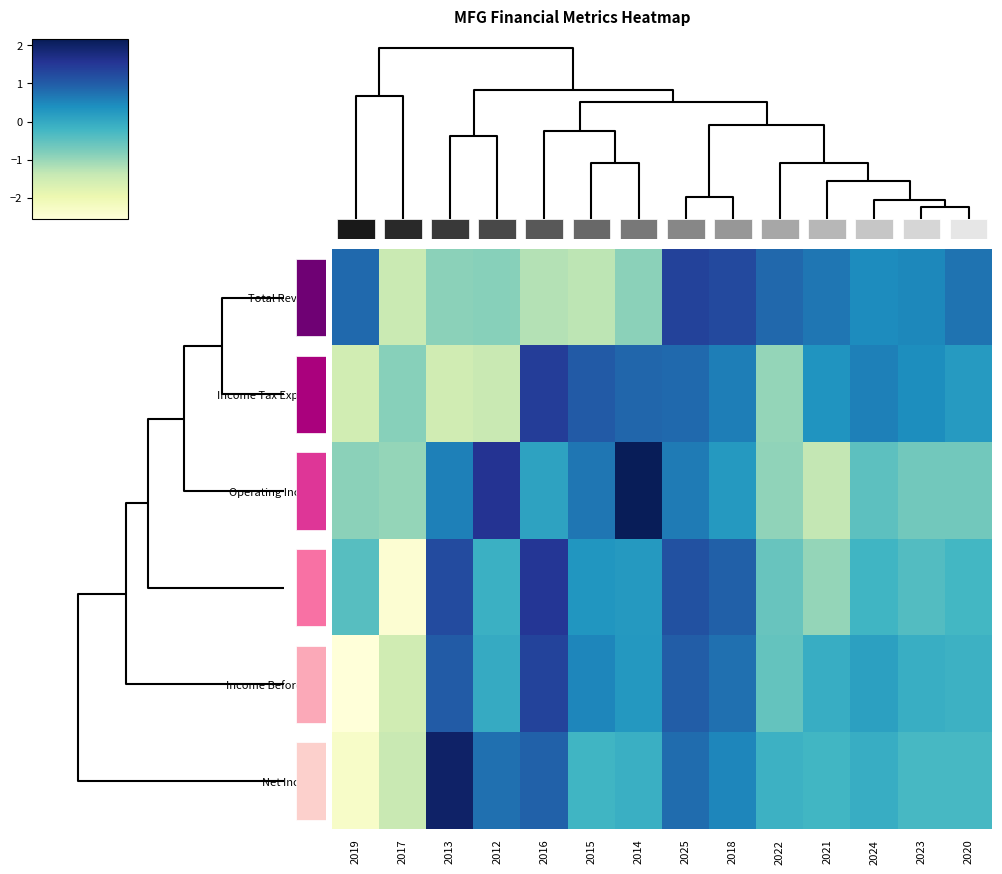

Reading left to right, list all the values displayed in this chart.

Total Revenue: 2019=0.8	2017=-1.4	2013=-0.9	2012=-0.9	2016=-1.2	2015=-1.3	2014=-0.9	2025=1.3	2018=1.3	2022=0.9	2021=0.7	2024=0.4	2023=0.5	2020=0.7
Income Tax Expense: 2019=-1.5	2017=-0.9	2013=-1.5	2012=-1.4	2016=1.4	2015=1.0	2014=0.9	2025=0.8	2018=0.6	2022=-1.0	2021=0.3	2024=0.6	2023=0.4	2020=0.2
Operating Income: 2019=-0.9	2017=-1.0	2013=0.6	2012=1.6	2016=0.1	2015=0.7	2014=2.2	2025=0.6	2018=0.3	2022=-0.9	2021=-1.4	2024=-0.5	2023=-0.7	2020=-0.7
EBIT: 2019=-0.4	2017=-2.5	2013=1.2	2012=-0.1	2016=1.5	2015=0.3	2014=0.2	2025=1.2	2018=0.9	2022=-0.6	2021=-1.0	2024=-0.2	2023=-0.4	2020=-0.2
Income Before Tax: 2019=-2.6	2017=-1.5	2013=1.0	2012=-0.0	2016=1.3	2015=0.5	2014=0.3	2025=1.0	2018=0.8	2022=-0.6	2021=-0.1	2024=0.1	2023=-0.1	2020=-0.2
Net Income: 2019=-2.3	2017=-1.4	2013=2.0	2012=0.8	2016=0.9	2015=-0.2	2014=-0.1	2025=0.8	2018=0.5	2022=-0.1	2021=-0.2	2024=-0.1	2023=-0.3	2020=-0.3